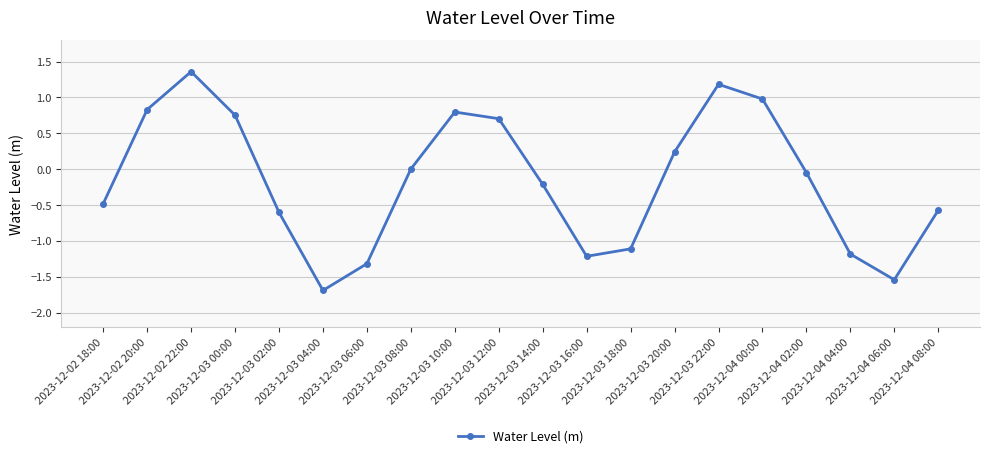

What is the change in value from 2023-12-02 20:00 to 2023-12-03 14:00?

-1.0